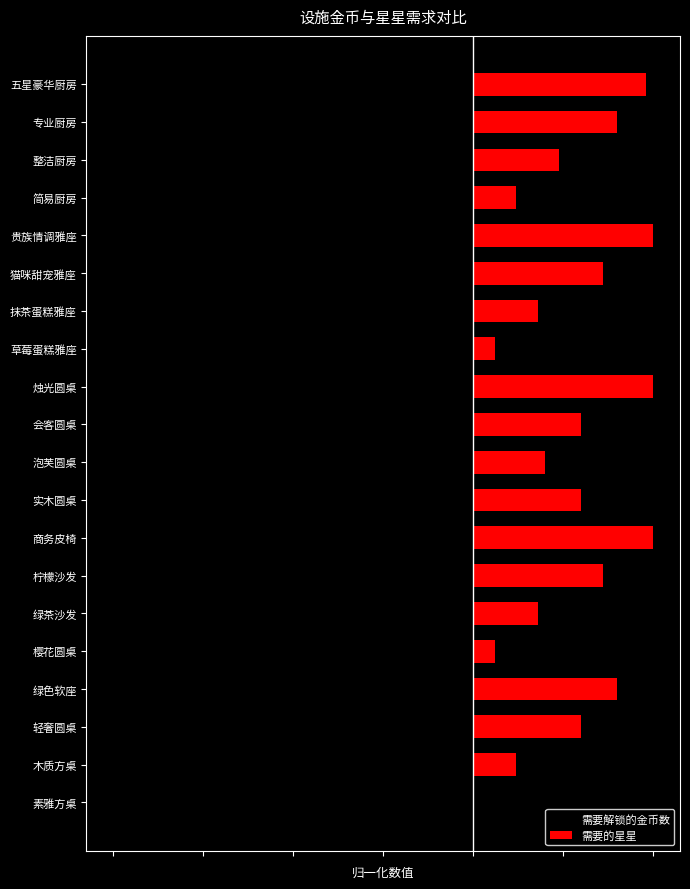

Which series changed the most between 柠檬沙发 and 简易厨房?

需要解锁的金币数